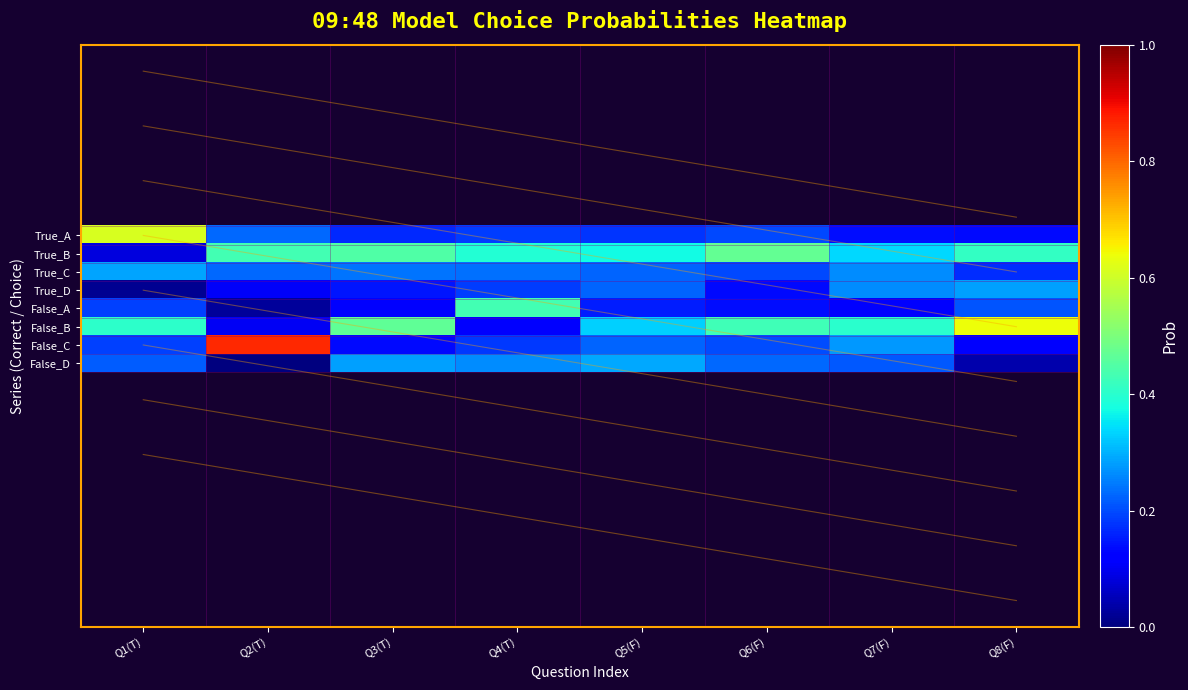

At which category is the sum across all series the highest?

Q7(F)